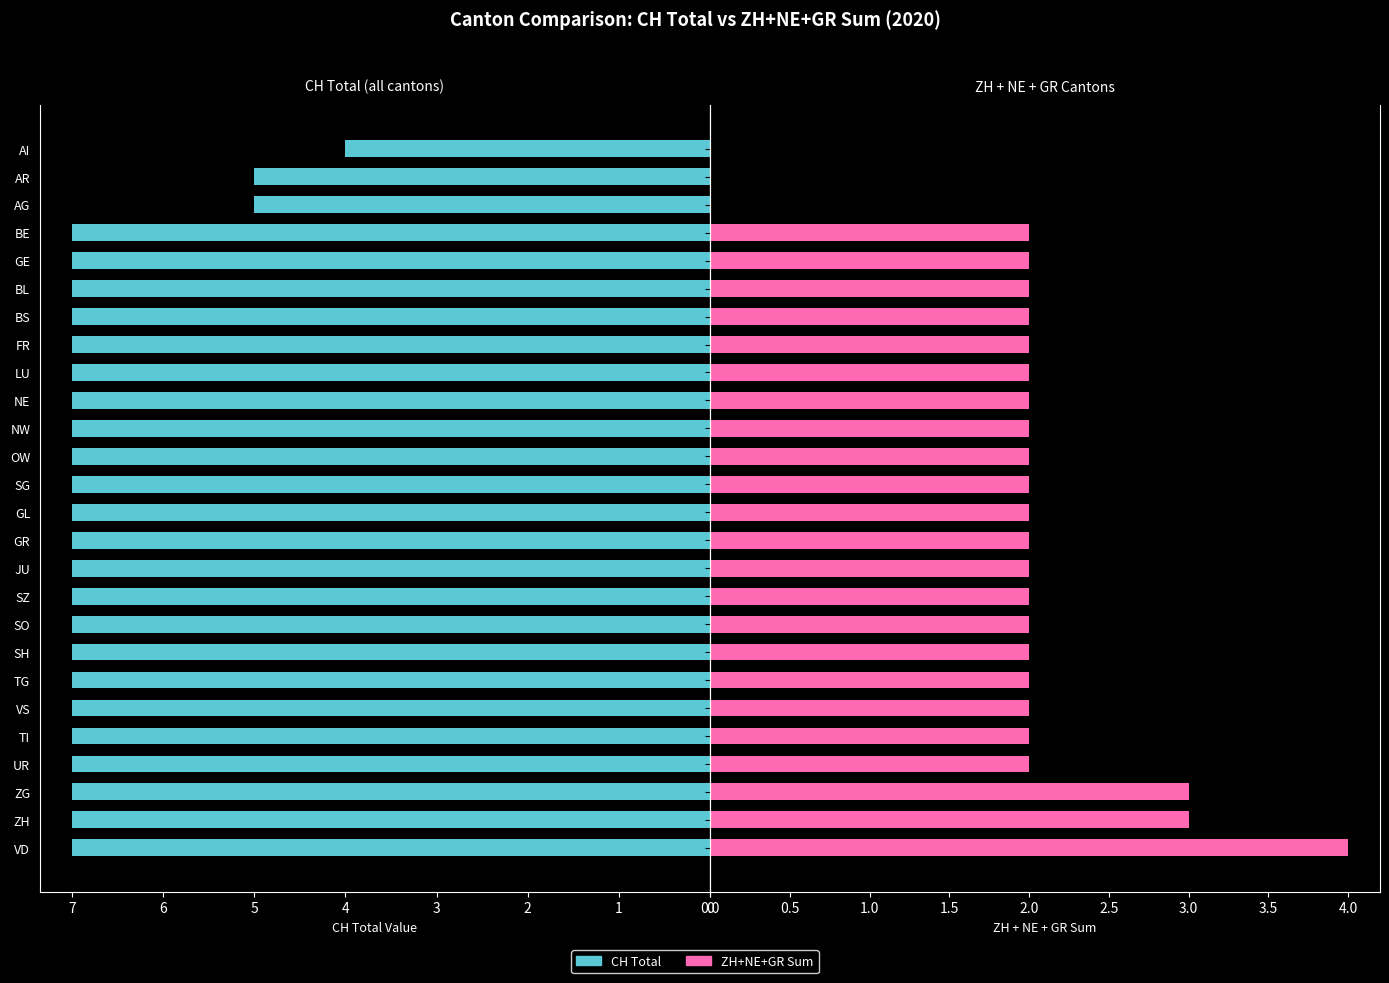

What is the sum of all ZH+NE+GR Sum values?

50